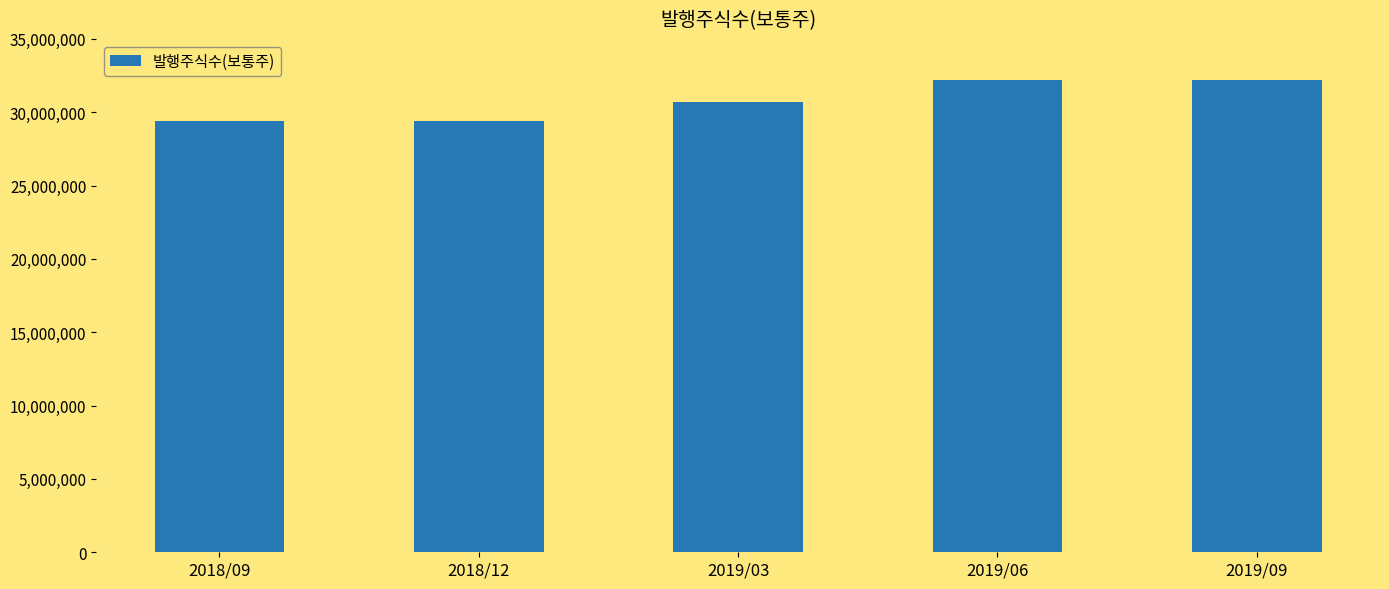

The value at 2018/09 is 29432689. True or false?

True